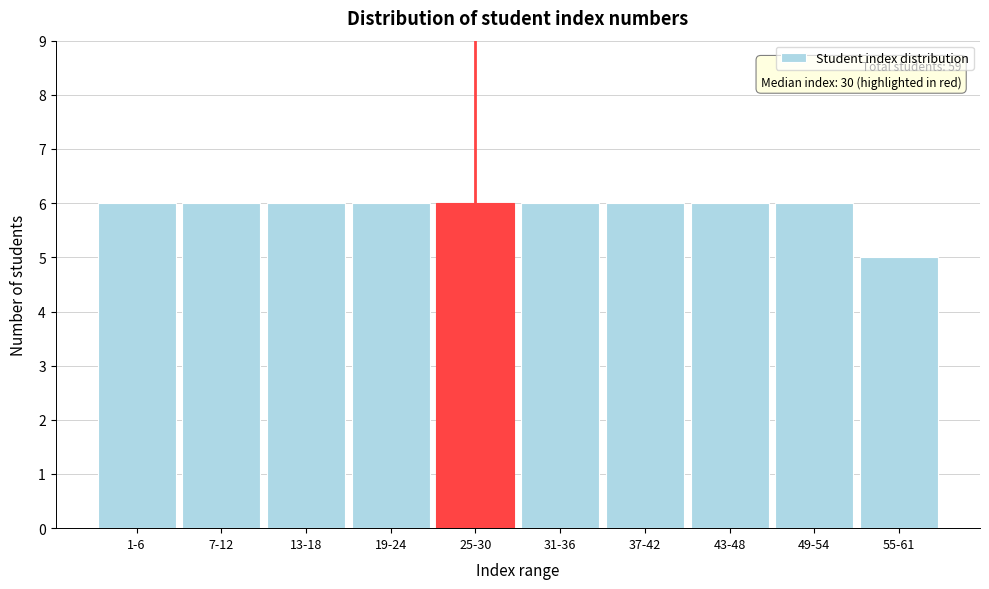

Reading left to right, list all the values displayed in this chart.

1-6=6	7-12=6	13-18=6	19-24=6	25-30=6	31-36=6	37-42=6	43-48=6	49-54=6	55-61=5